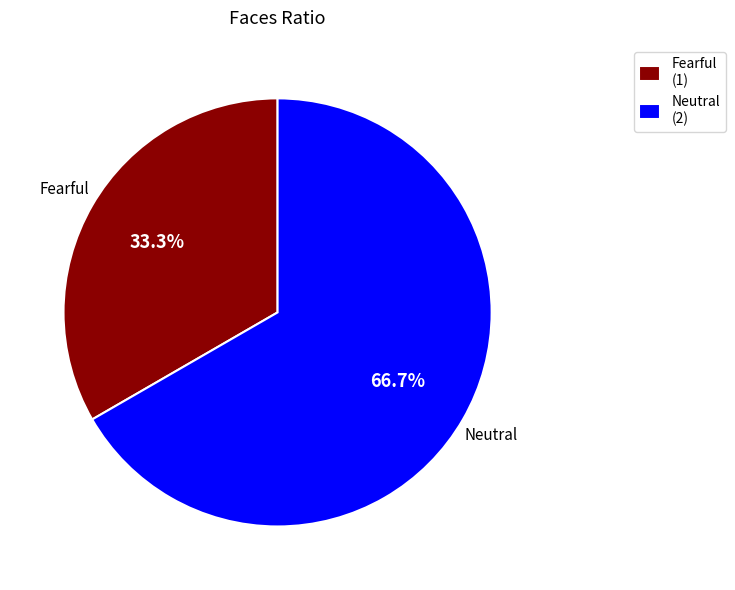

True or false: Fearful accounts for 33% of the total.

True